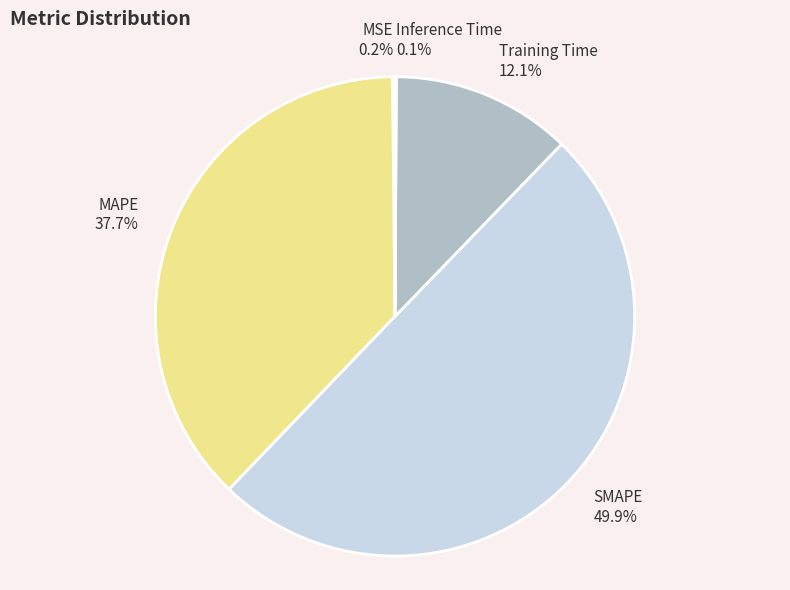

What percentage is the Training Time slice, to the nearest percent?

12%